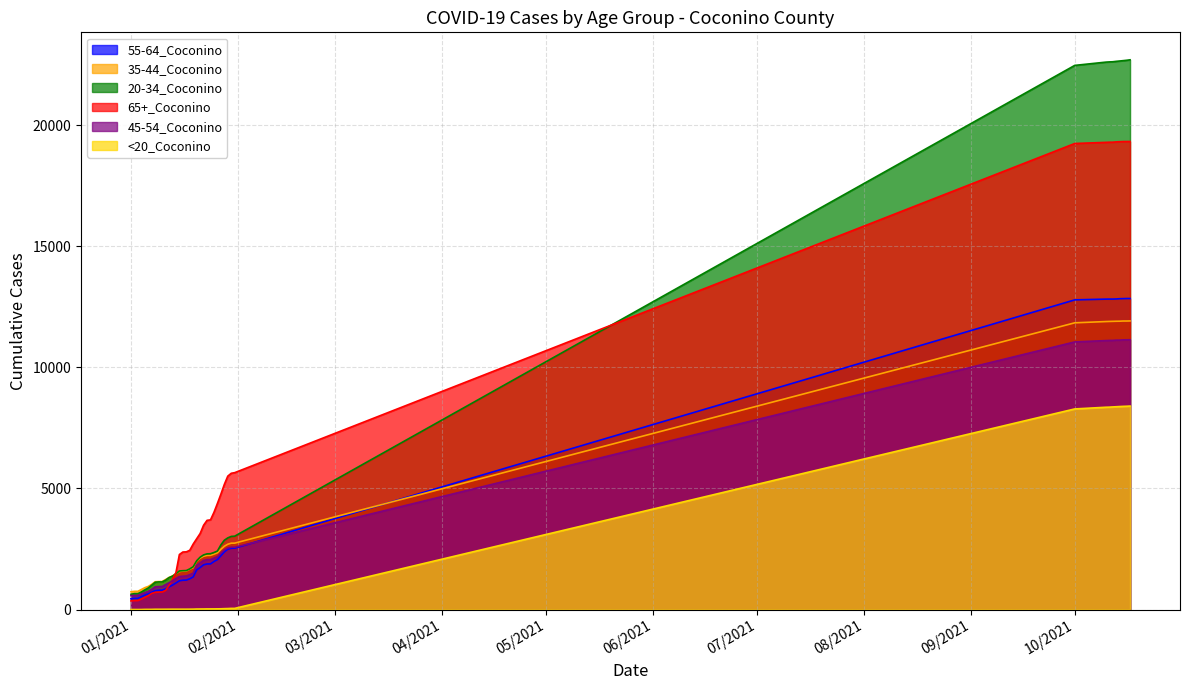

True or false: 55-64_Coconino has a value of 7601 at 10/11/2021.

False